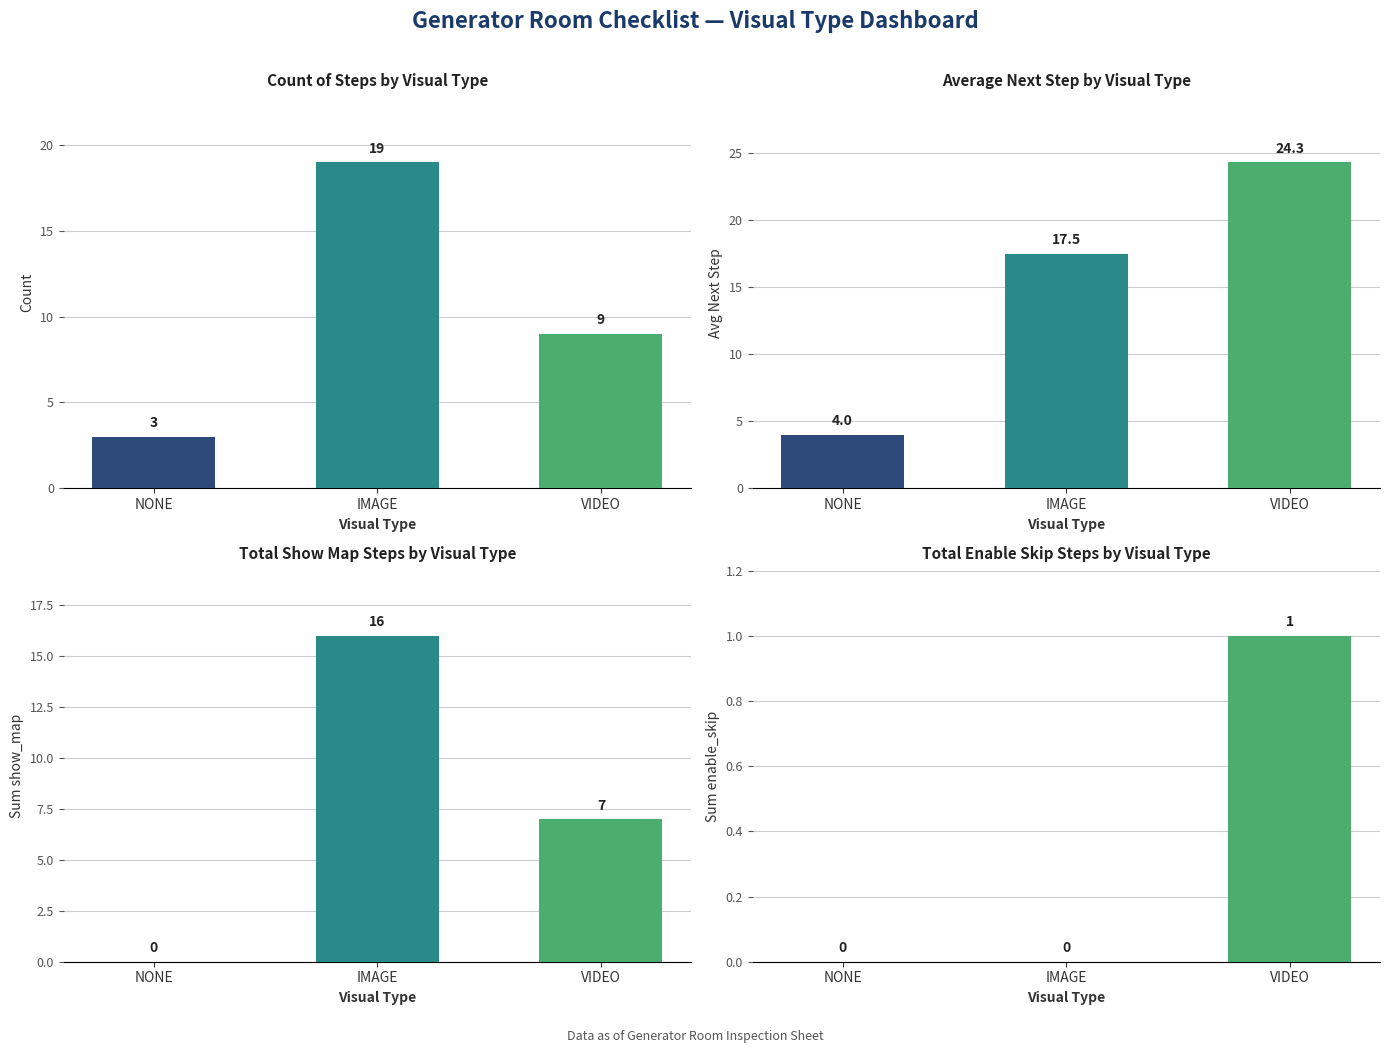

What is the maximum value for Count?

19.0